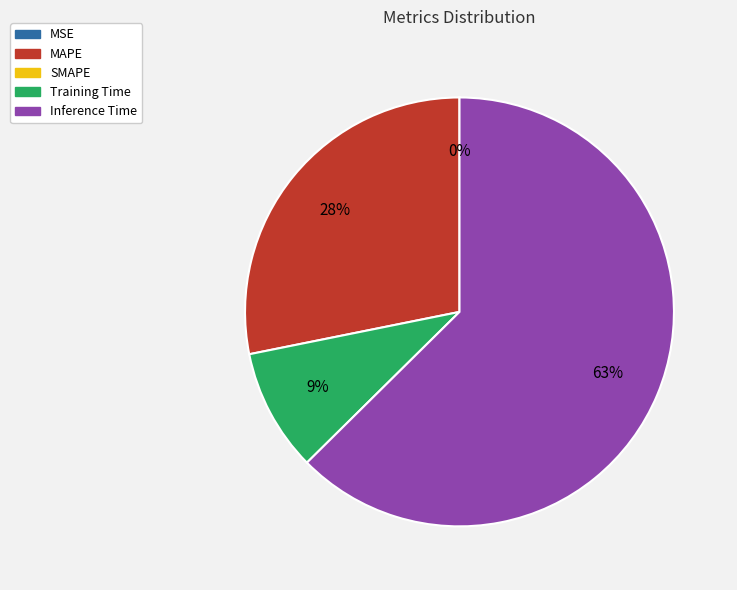

Is there any slice that represents more than half of the pie?

Yes